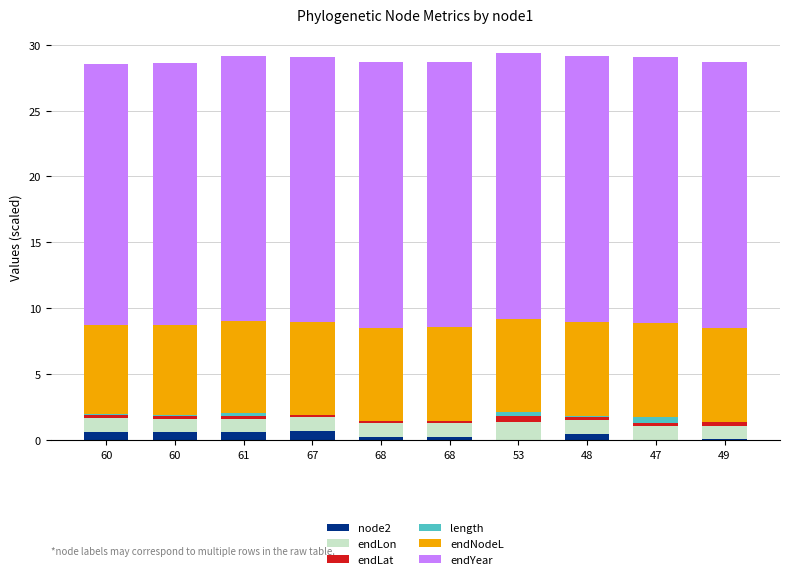

What are all the series names shown in the legend?

node2, endLon, endLat, length, endNodeL, endYear